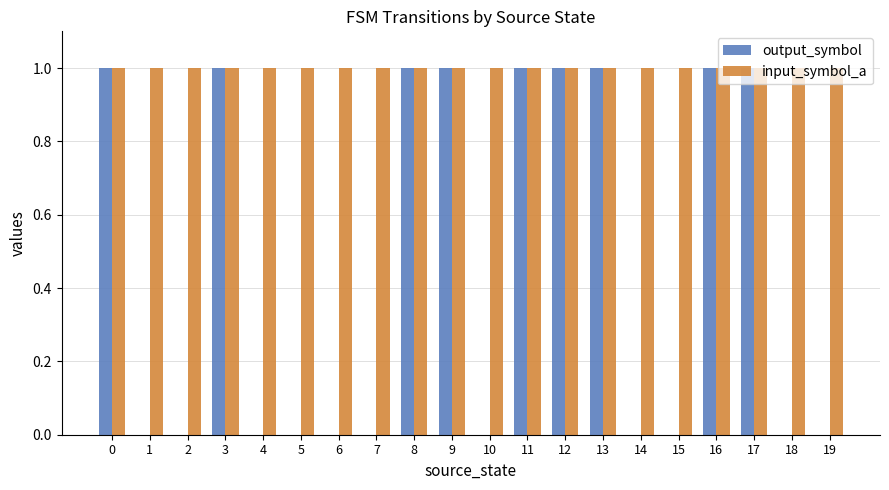

What is the sum of the input_symbol_a values at 2 and 19?

2